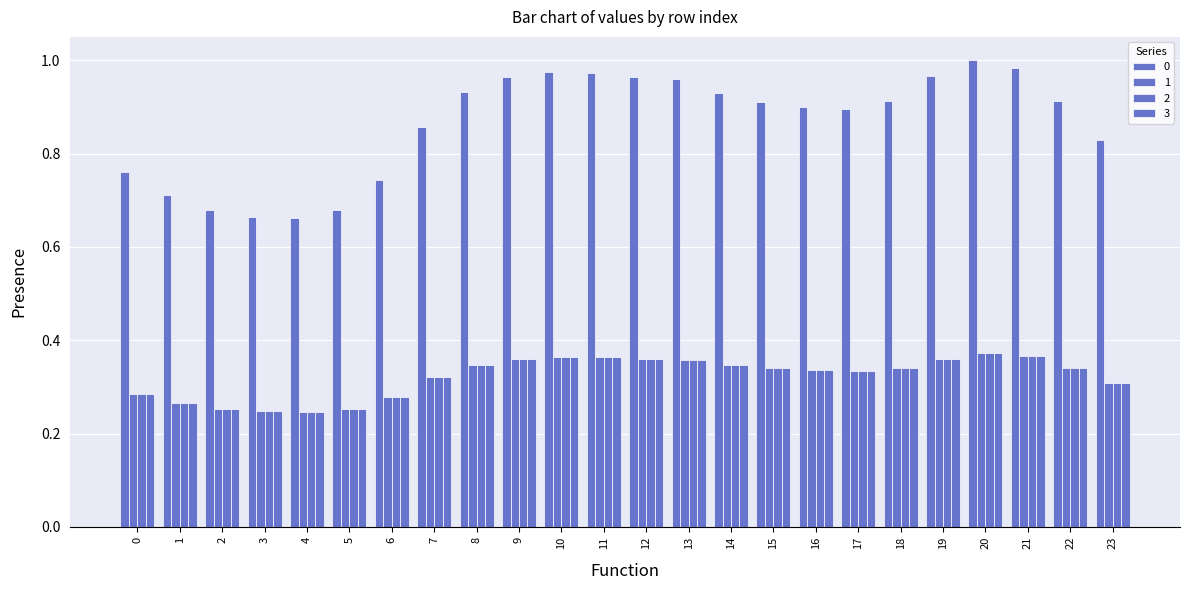

How many bars are there in each group?

4